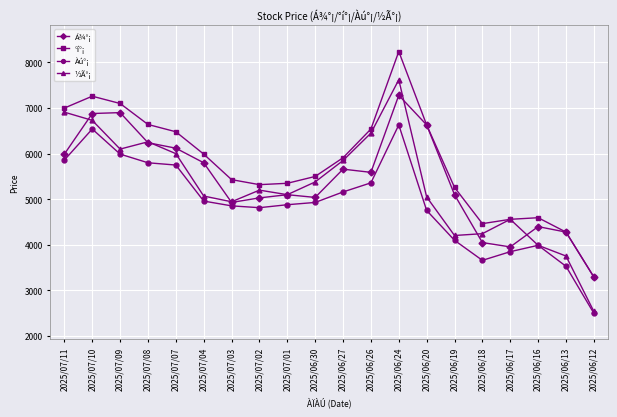

Which series has the largest range (max minus min)?

½Ã°¡